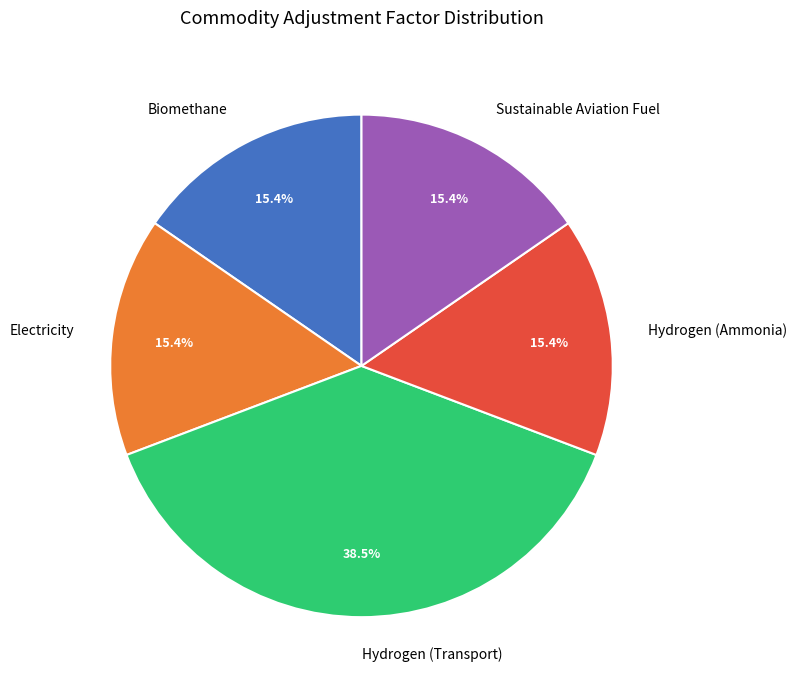

Is the sum of Hydrogen (Ammonia) and Hydrogen (Transport) greater than half?

Yes